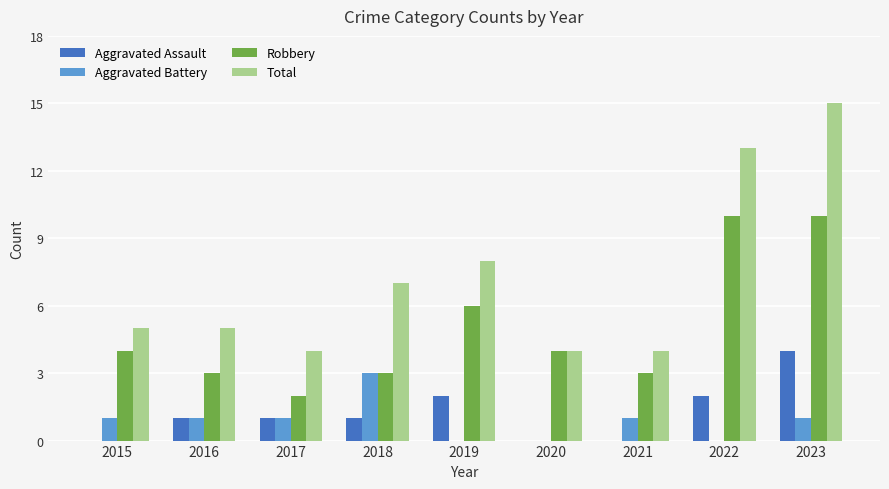

How many distinct data groups are displayed?

4